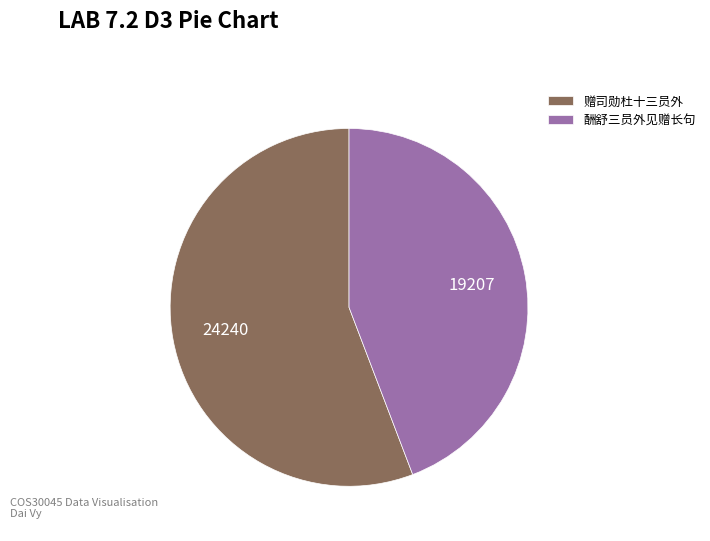

The 酬舒三员外见赠长句 slice represents 44% of the pie. True or false?

True